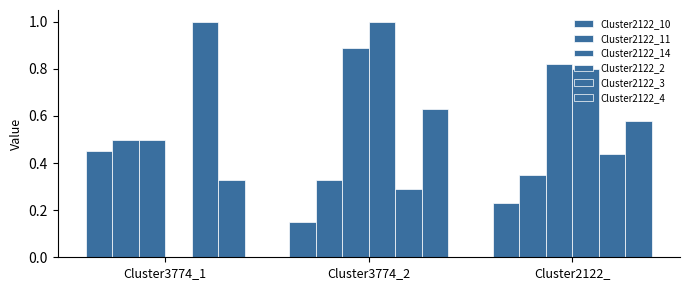

Are the bars horizontal?

No